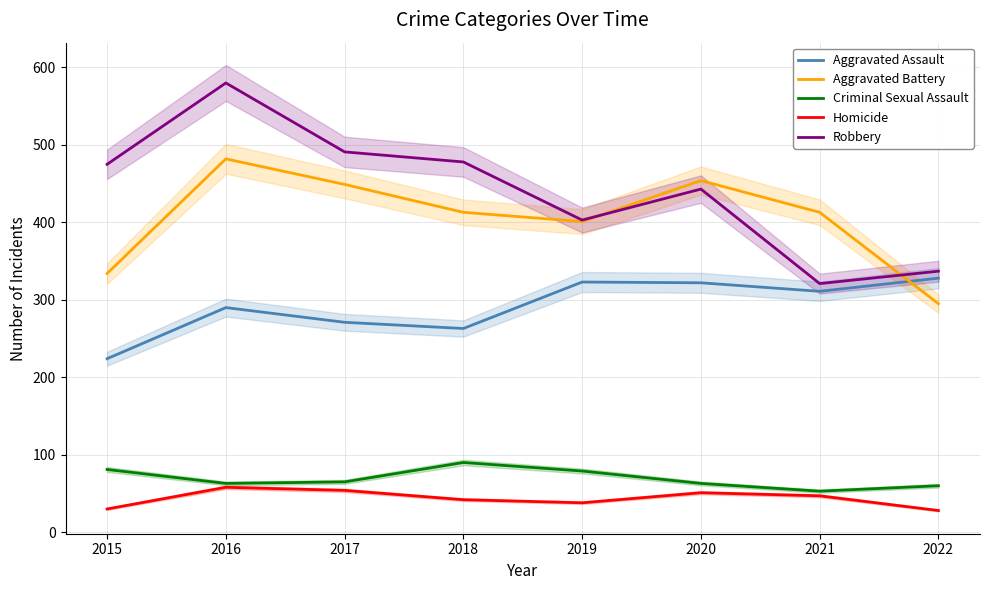

Does the chart display data point markers on the line(s)?

No